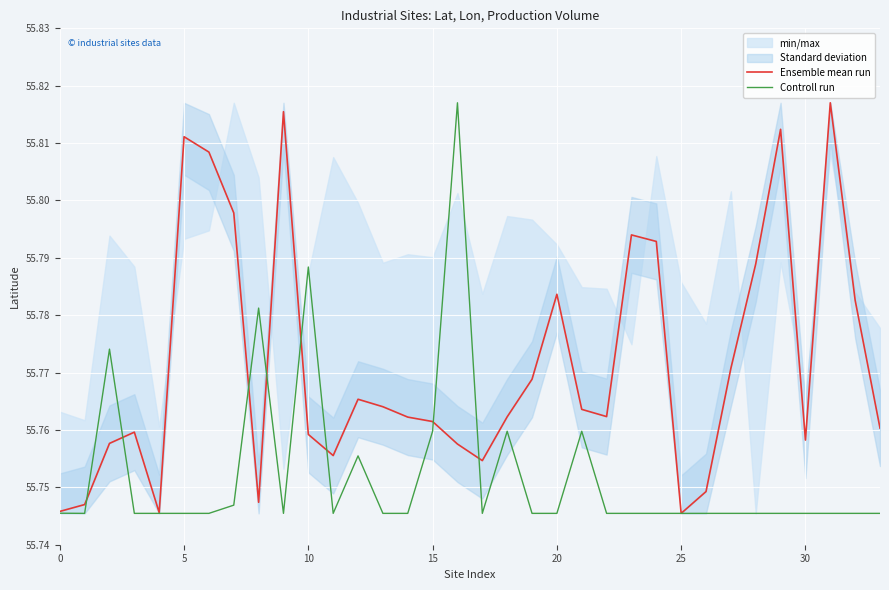

Is the value of Ensemble mean run at 30 greater than the value of Controll run at 30?

Yes